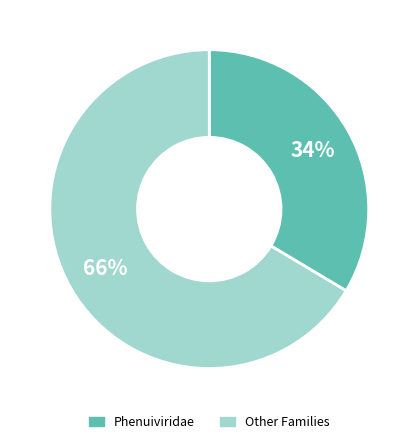

Count the number of slices in the pie.

2